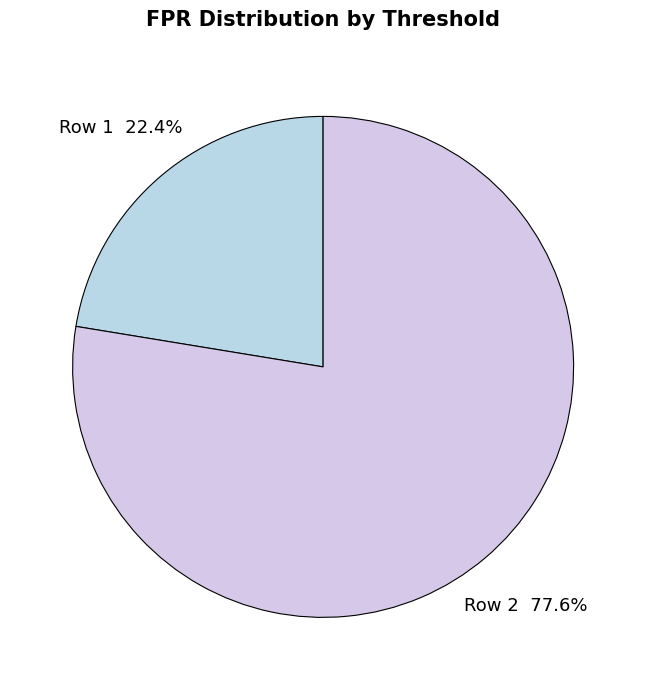

Is there any slice that represents more than half of the pie?

Yes